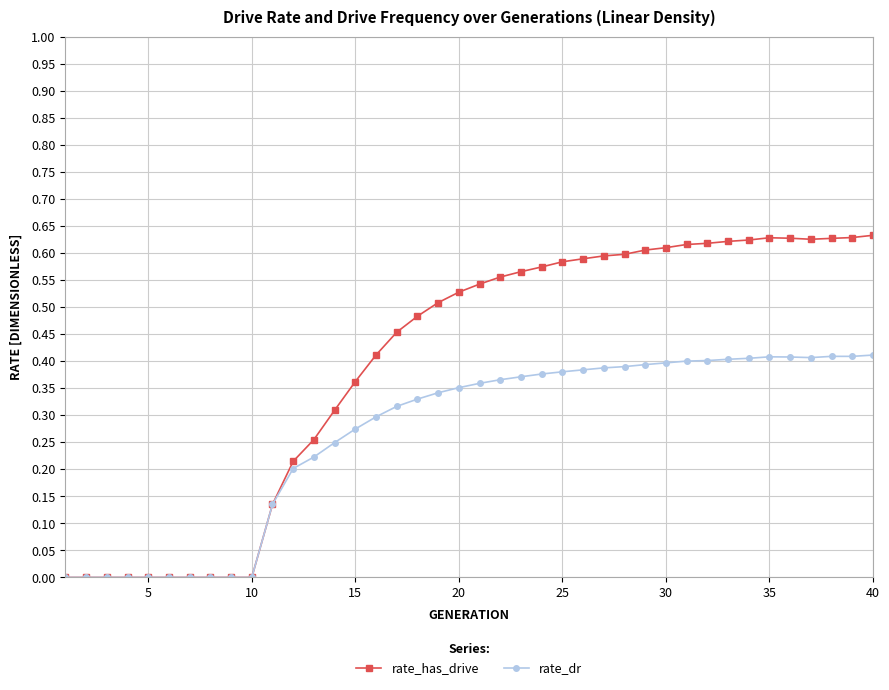

True or false: rate_has_drive has more than 0 points higher than both neighbors.

True